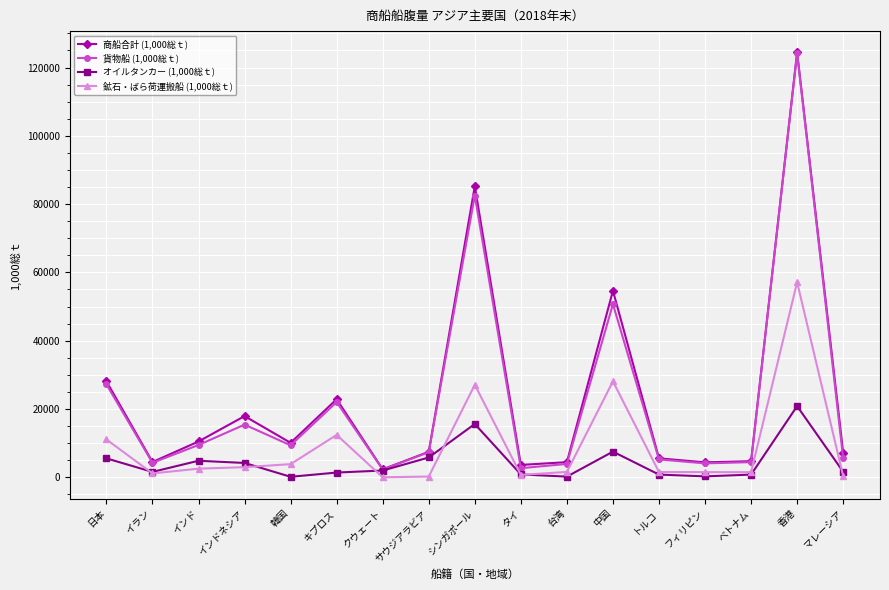

True or false: 商船合計 (1,000総ｔ) has more than 2 points higher than both neighbors.

True